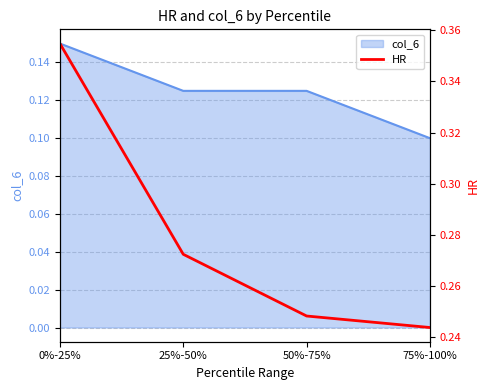

What position from the right is 50%-75%?

2